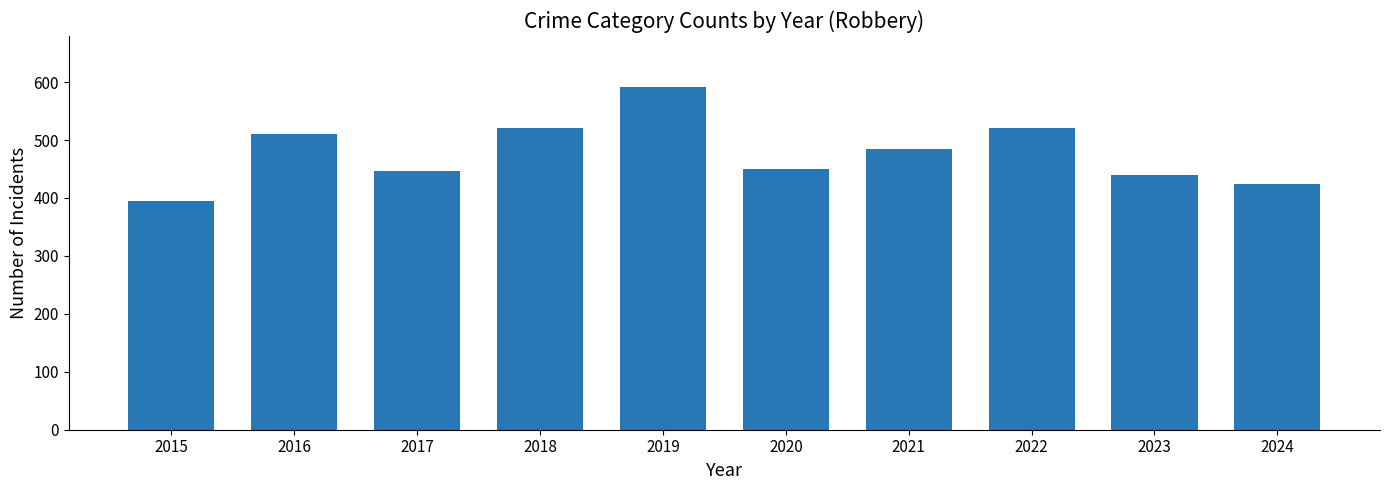

What is the average value?

478